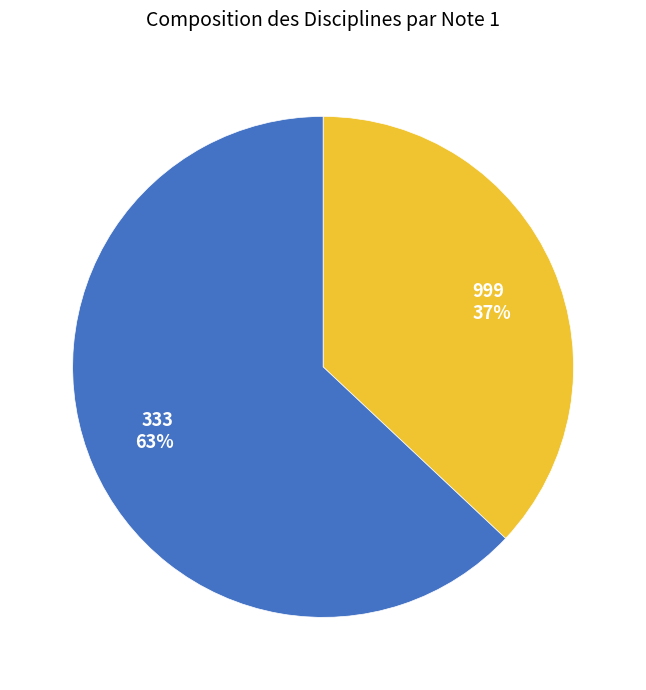

Approximately how many times larger is the value at 333 compared to 999?

1.7